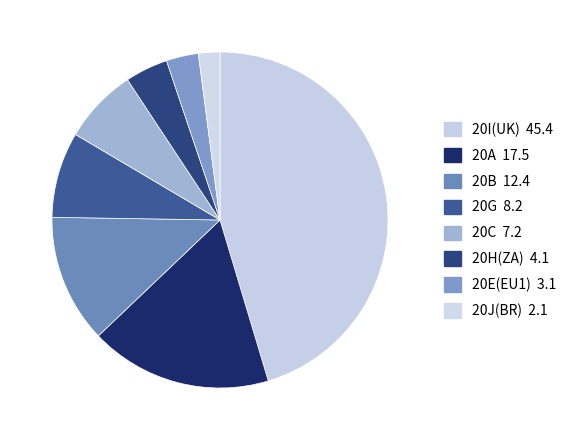

Does any single category account for the majority?

No